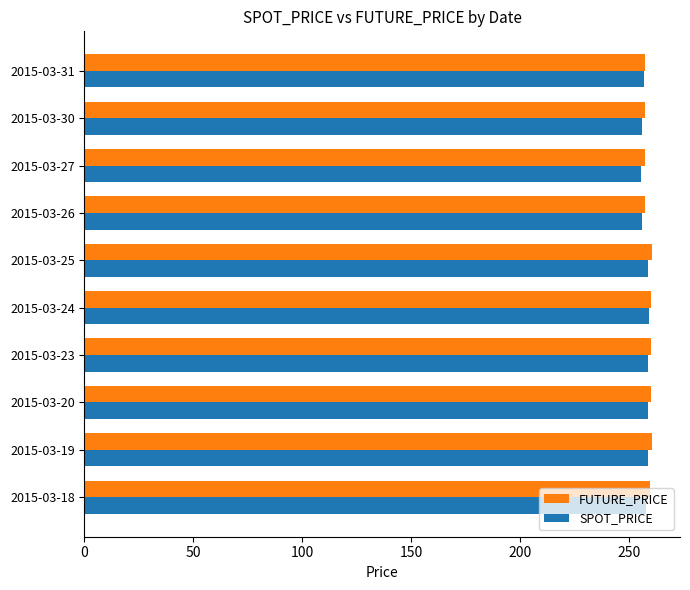

What is the minimum value shown in the chart?

255.5